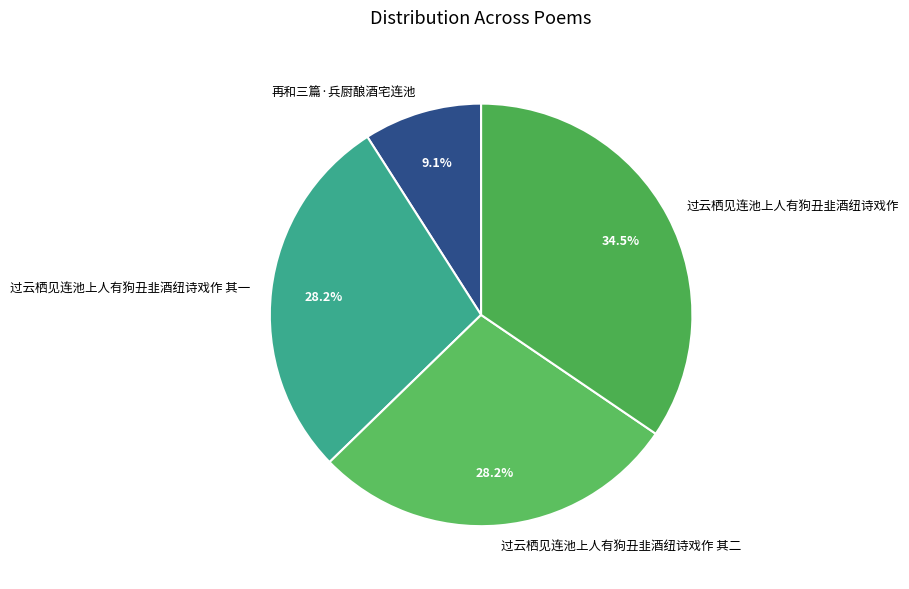

The 再和三篇·兵厨酿酒宅连池 slice represents 9% of the pie. True or false?

True